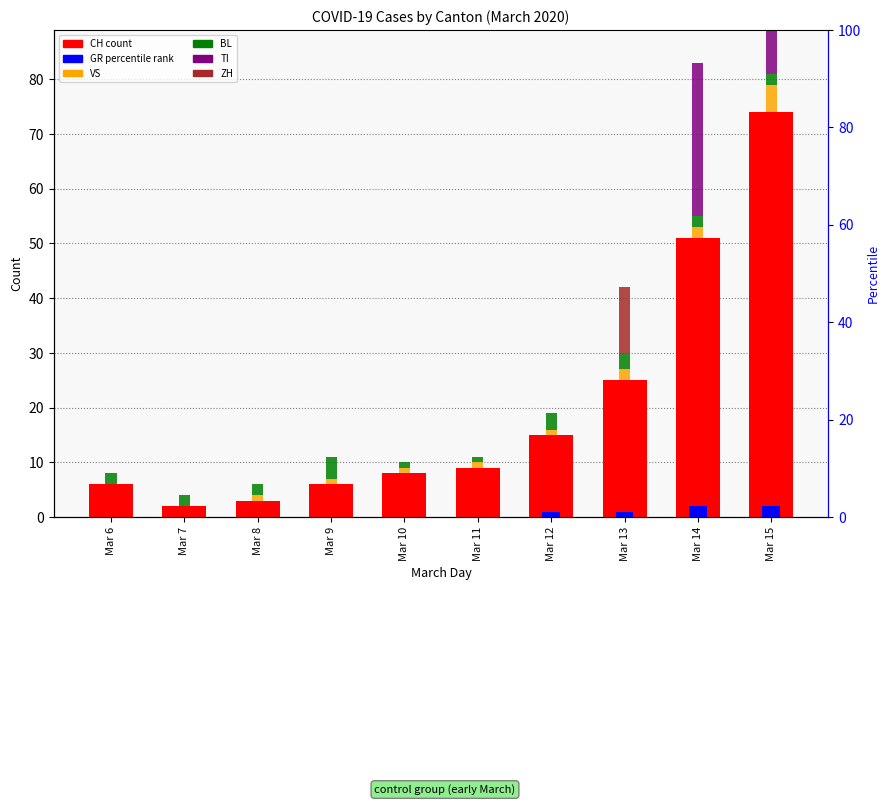

Which label corresponds to the largest value in the chart?

Mar 15